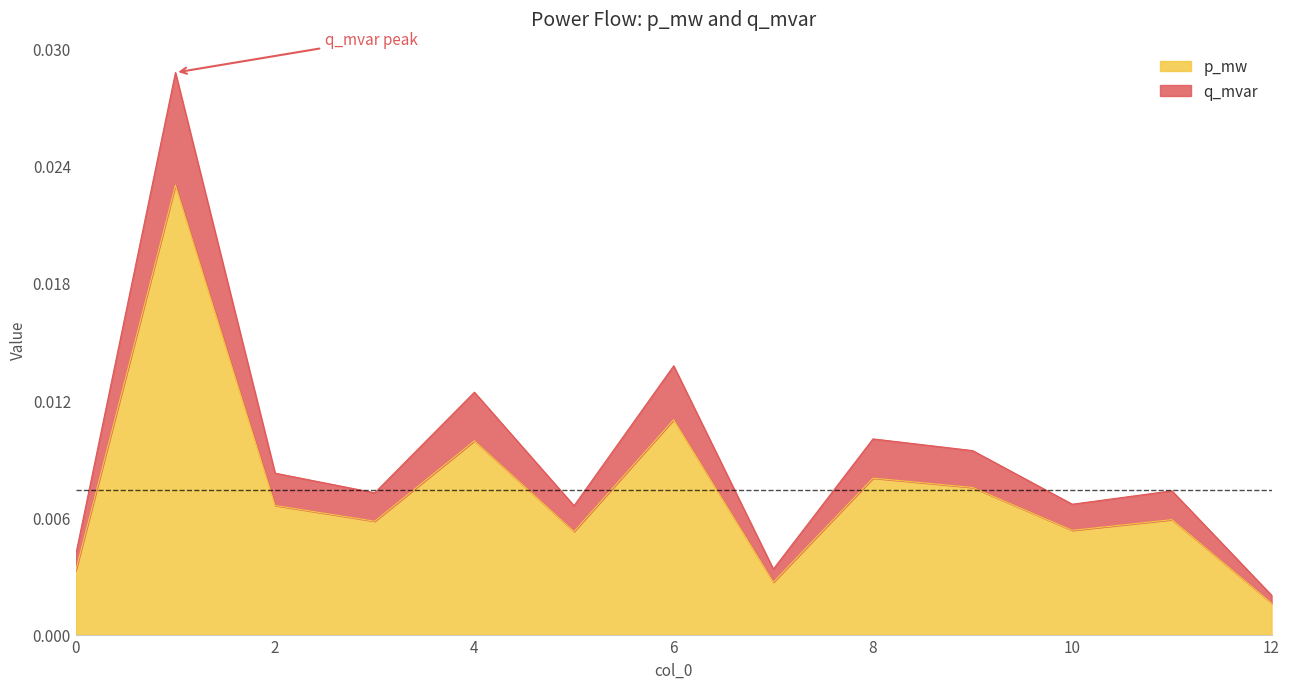

Is it true that q_mvar equals 0.0 at 7?

True